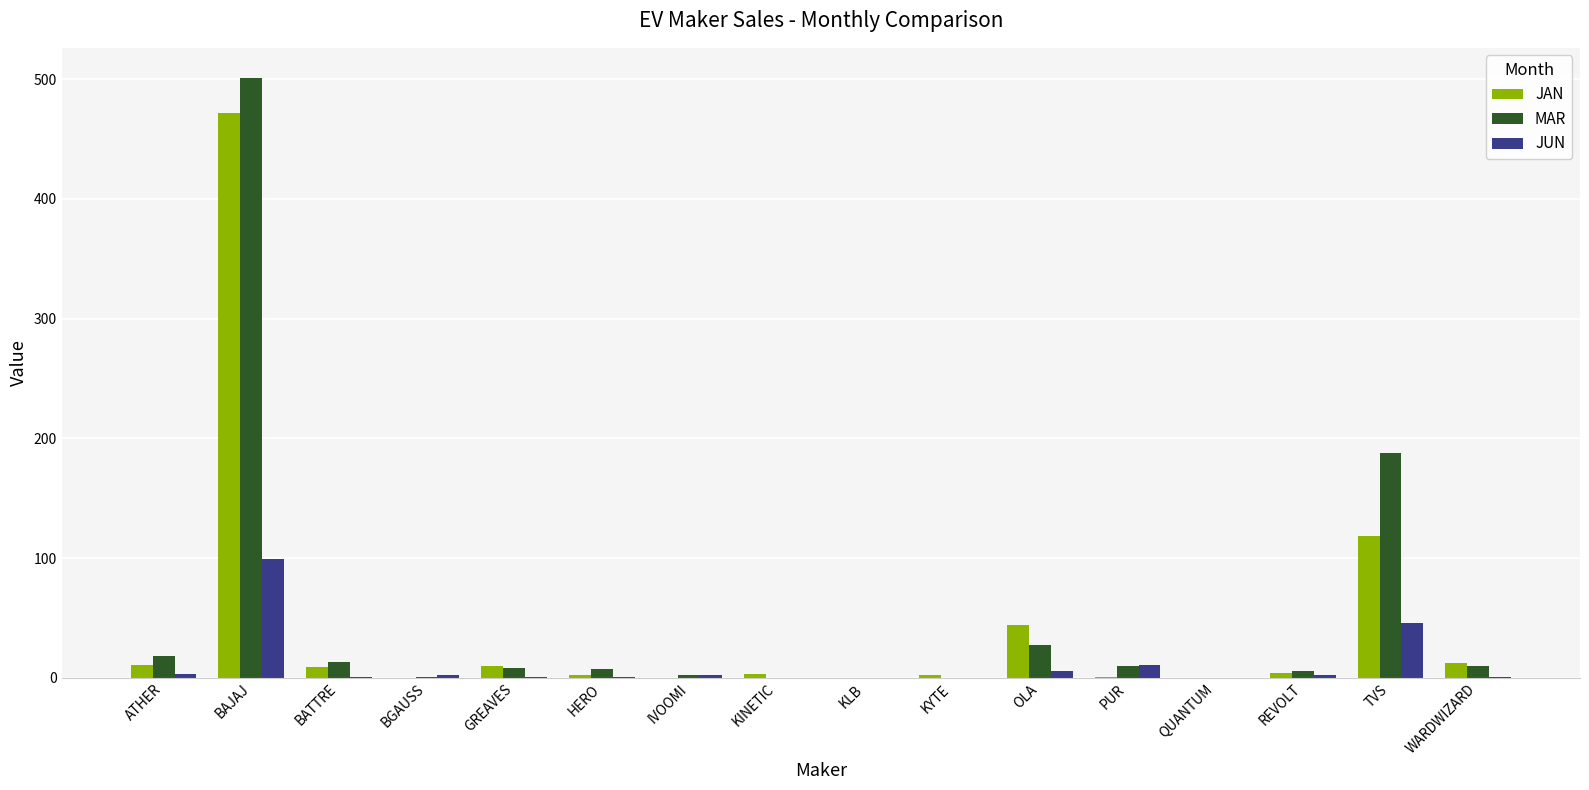

The JAN series shows 0 at KLB. True or false?

True